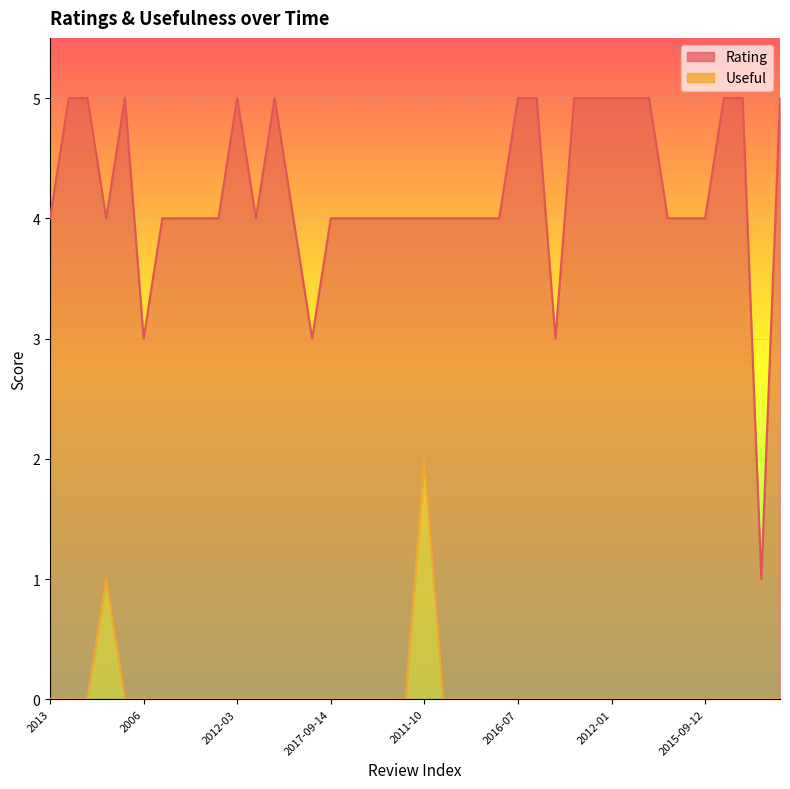

Rank the series at 2012-02 from lowest to highest value.

Useful, Rating